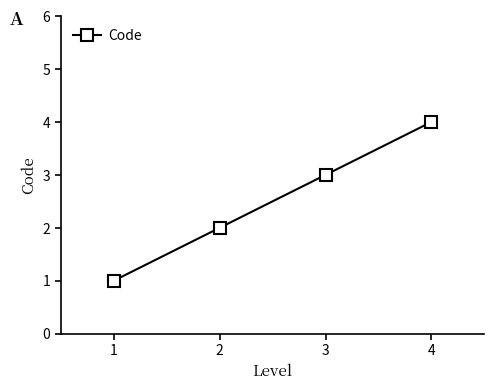

Count the values in the range 2 to 4.

3